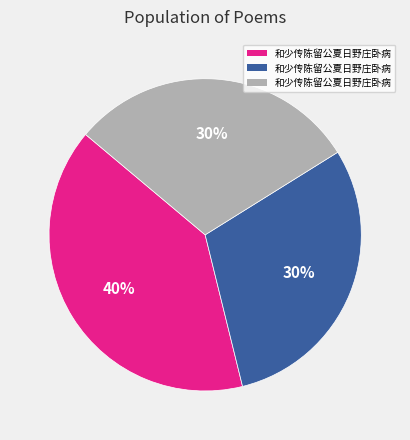

How many segments does this pie chart have?

3